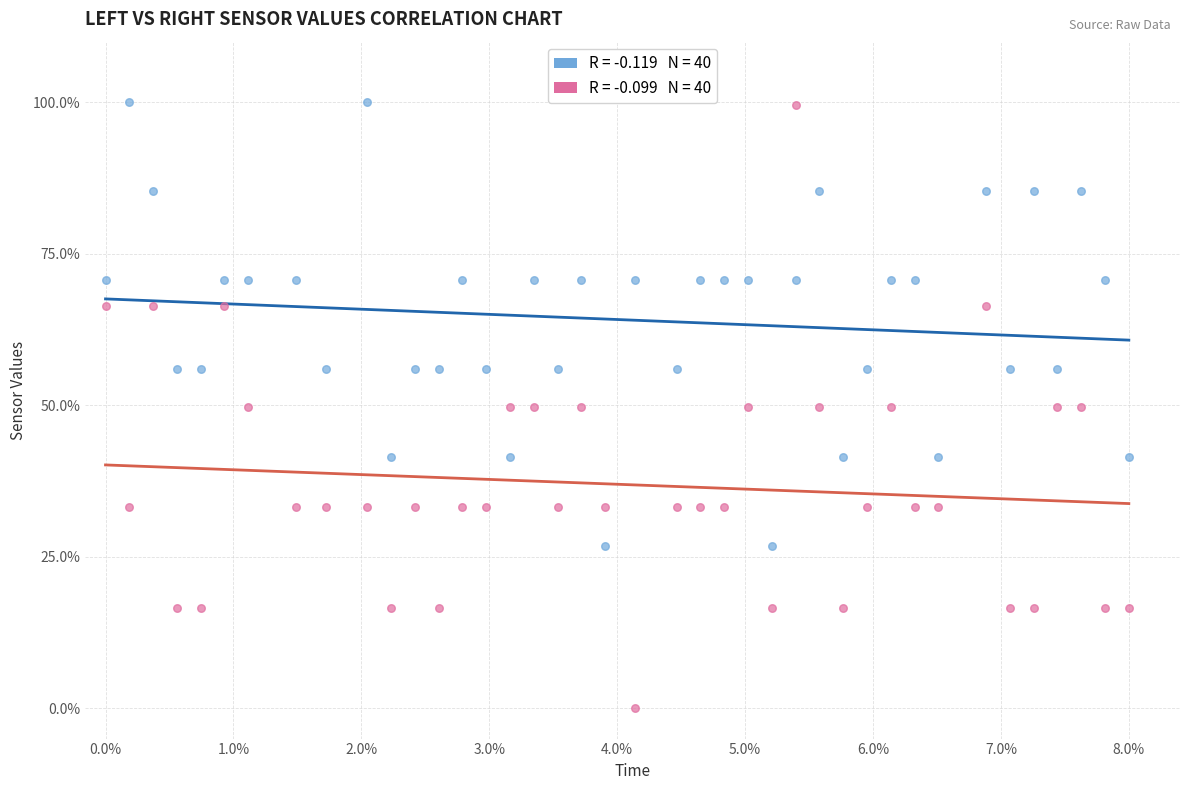

Across all data points, what is the range of Y values (max minus min)?

100.0